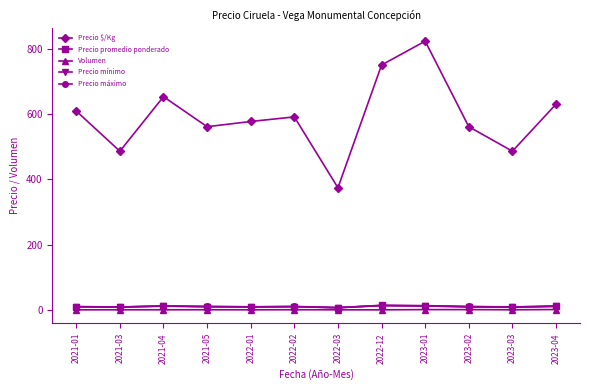

Where is the first local maximum for Precio $/Kg?

2021-04